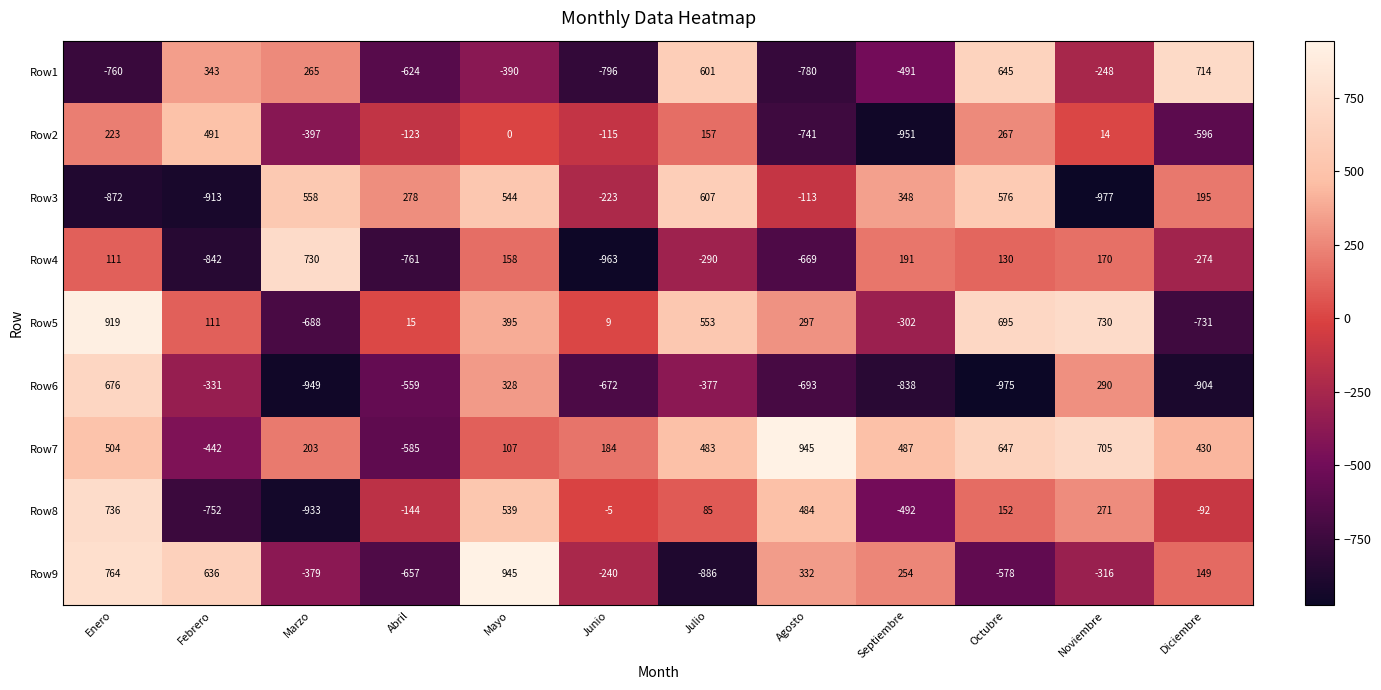

What is the spread (max minus min) of values at Febrero?

1549